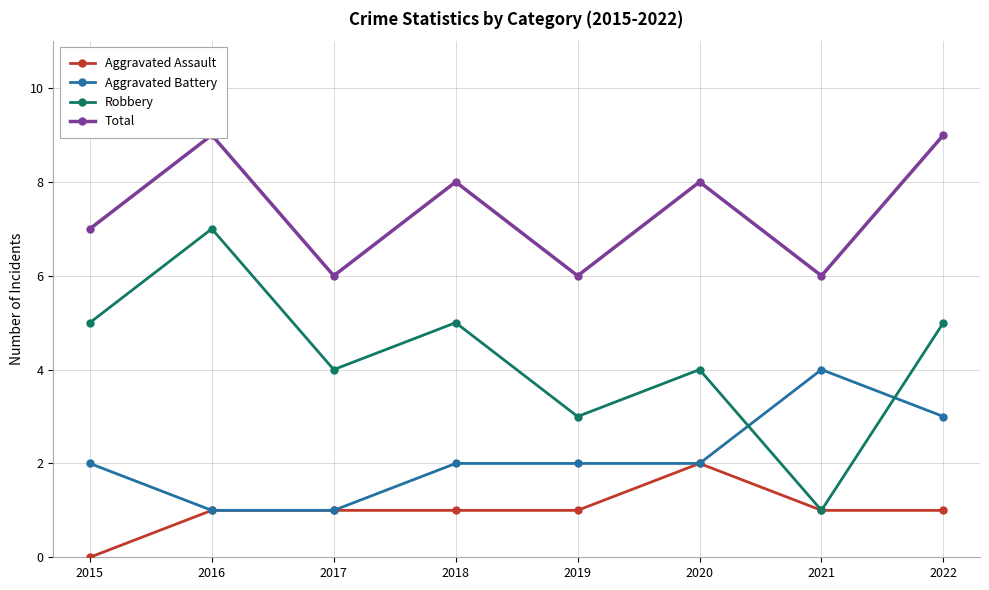

What value does the Total series have at 2017?

6